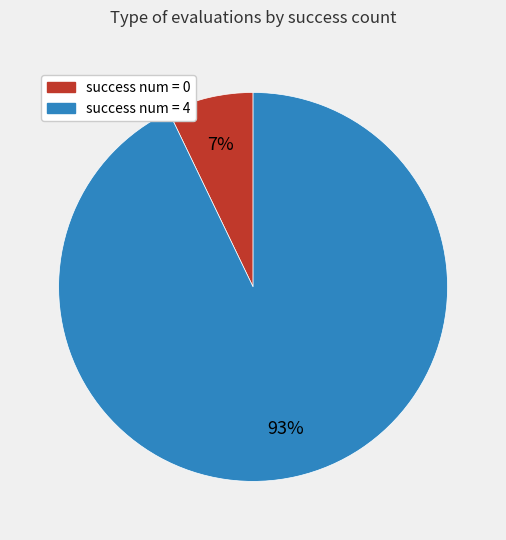

To the nearest percent, what is the difference between the largest and smallest slice percentages?

86%